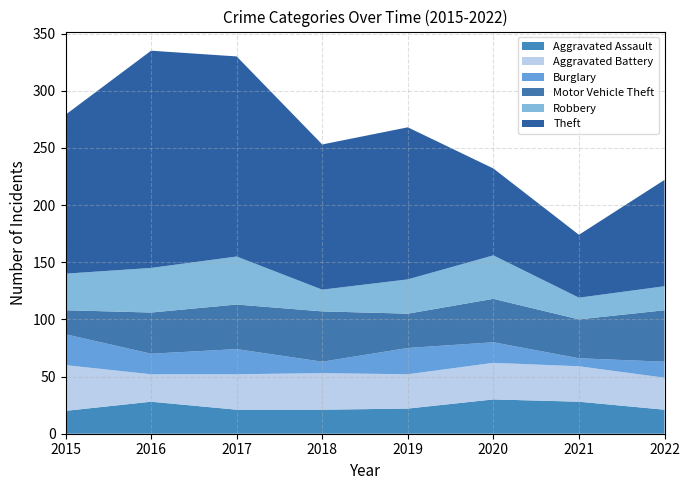

Reading left to right, what are all the values shown in this chart?

Aggravated Assault: 2015=20	2016=28	2017=21	2018=21	2019=22	2020=30	2021=28	2022=21
Aggravated Battery: 2015=40	2016=24	2017=31	2018=32	2019=30	2020=32	2021=31	2022=28
Burglary: 2015=27	2016=18	2017=22	2018=10	2019=23	2020=18	2021=7	2022=14
Motor Vehicle Theft: 2015=21	2016=36	2017=39	2018=44	2019=30	2020=38	2021=34	2022=45
Robbery: 2015=32	2016=39	2017=42	2018=19	2019=30	2020=38	2021=19	2022=21
Theft: 2015=139	2016=190	2017=175	2018=127	2019=133	2020=76	2021=55	2022=93